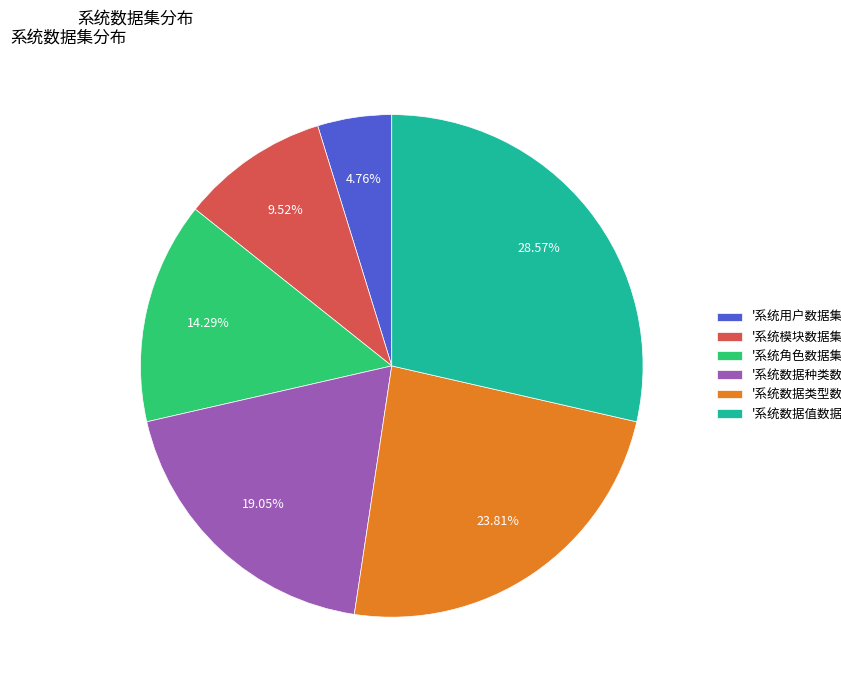

How many segments does this pie chart have?

6